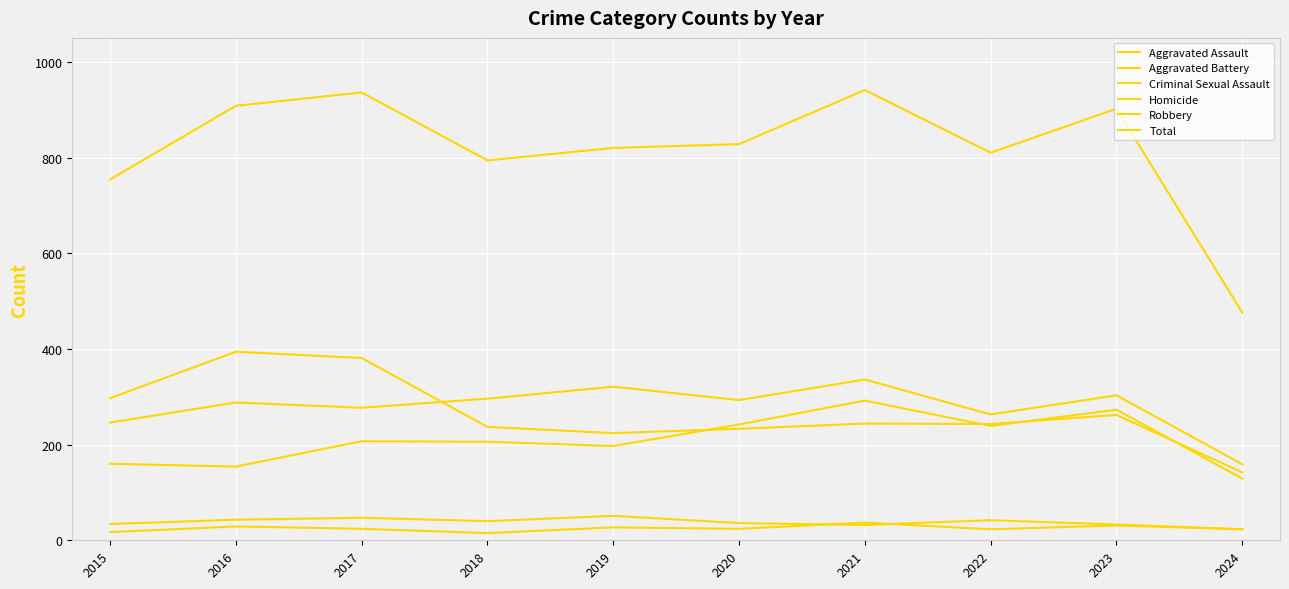

Reading right to left, what are all the values shown in this chart?

Aggravated Assault: 2024=129	2023=273	2022=239	2021=292	2020=242	2019=197	2018=206	2017=207	2016=154	2015=160
Aggravated Battery: 2024=159	2023=303	2022=263	2021=336	2020=293	2019=321	2018=296	2017=277	2016=288	2015=246
Criminal Sexual Assault: 2024=23	2023=33	2022=42	2021=32	2020=36	2019=51	2018=40	2017=47	2016=43	2015=34
Homicide: 2024=23	2023=31	2022=23	2021=37	2020=24	2019=27	2018=15	2017=24	2016=29	2015=17
Robbery: 2024=142	2023=262	2022=243	2021=244	2020=233	2019=224	2018=237	2017=381	2016=394	2015=297
Total: 2024=476	2023=902	2022=810	2021=941	2020=828	2019=820	2018=794	2017=936	2016=908	2015=754